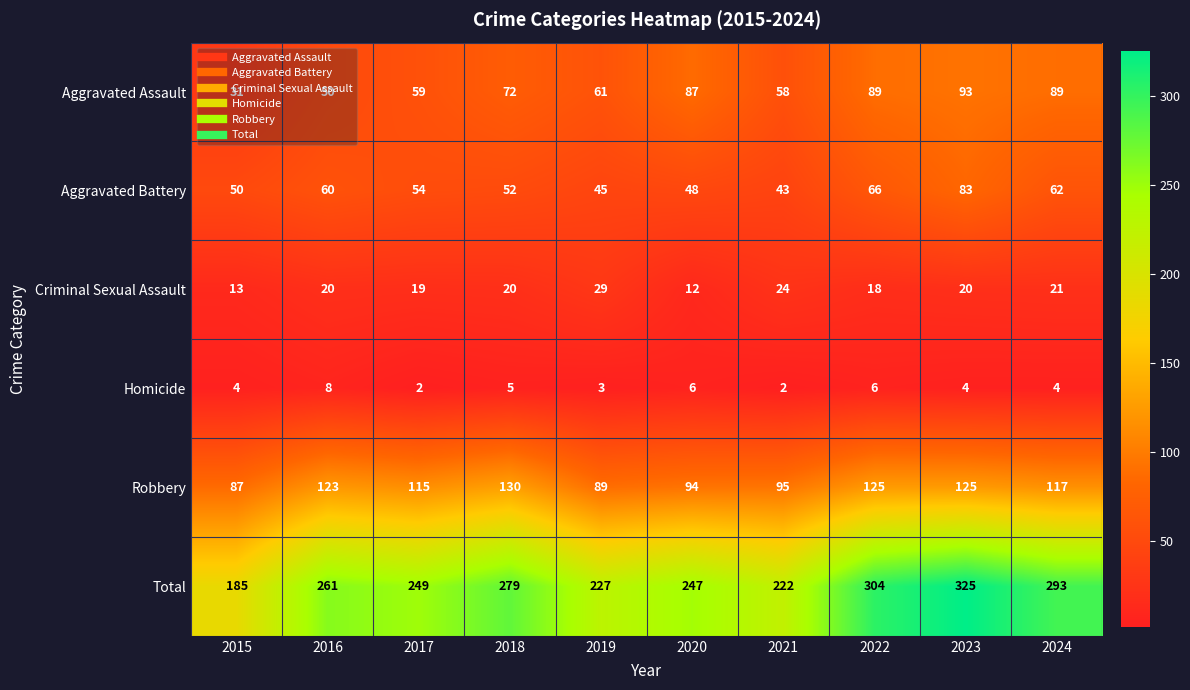

What is the sum of the Aggravated Assault values at 2018 and 2024?

161